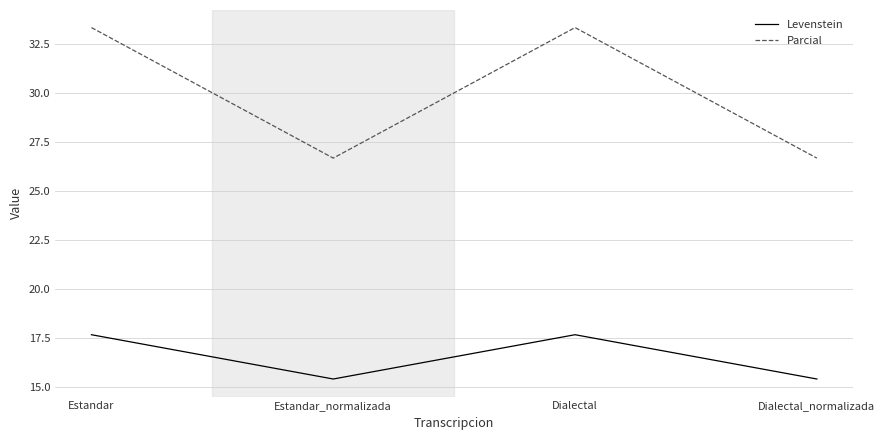

Rank the series by their average value, from highest to lowest.

Parcial, Levenstein